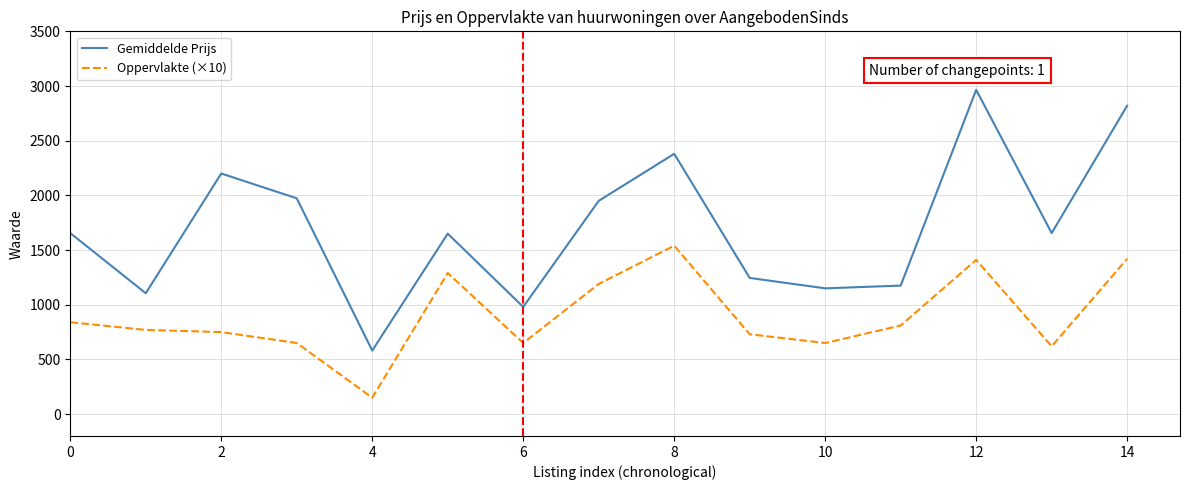

True or false: Gemiddelde Prijs and Oppervlakte (×10) cross at least once.

False